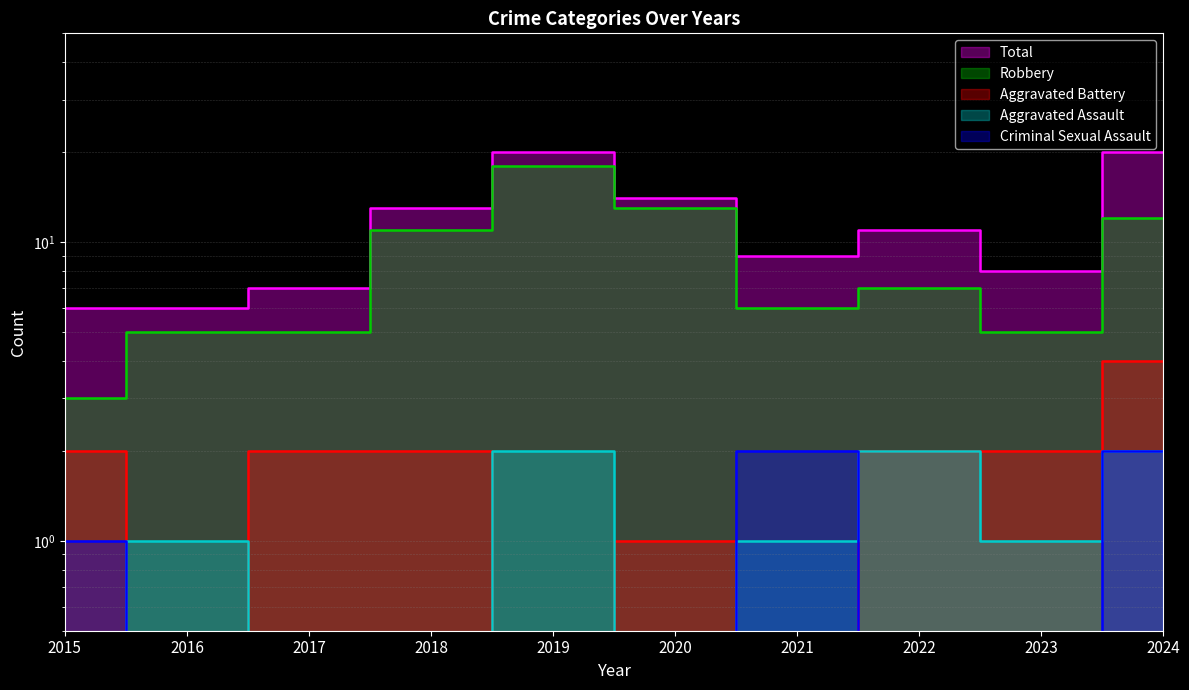

How many values in the Robbery series are below 7?

5